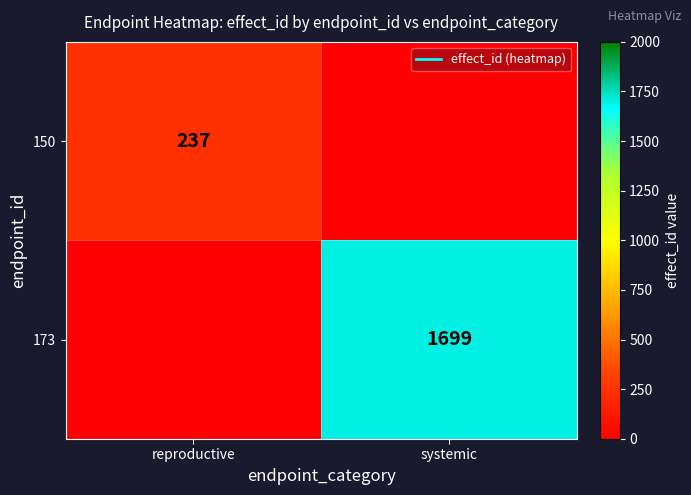

Is it true that 150 equals 237 at reproductive?

True